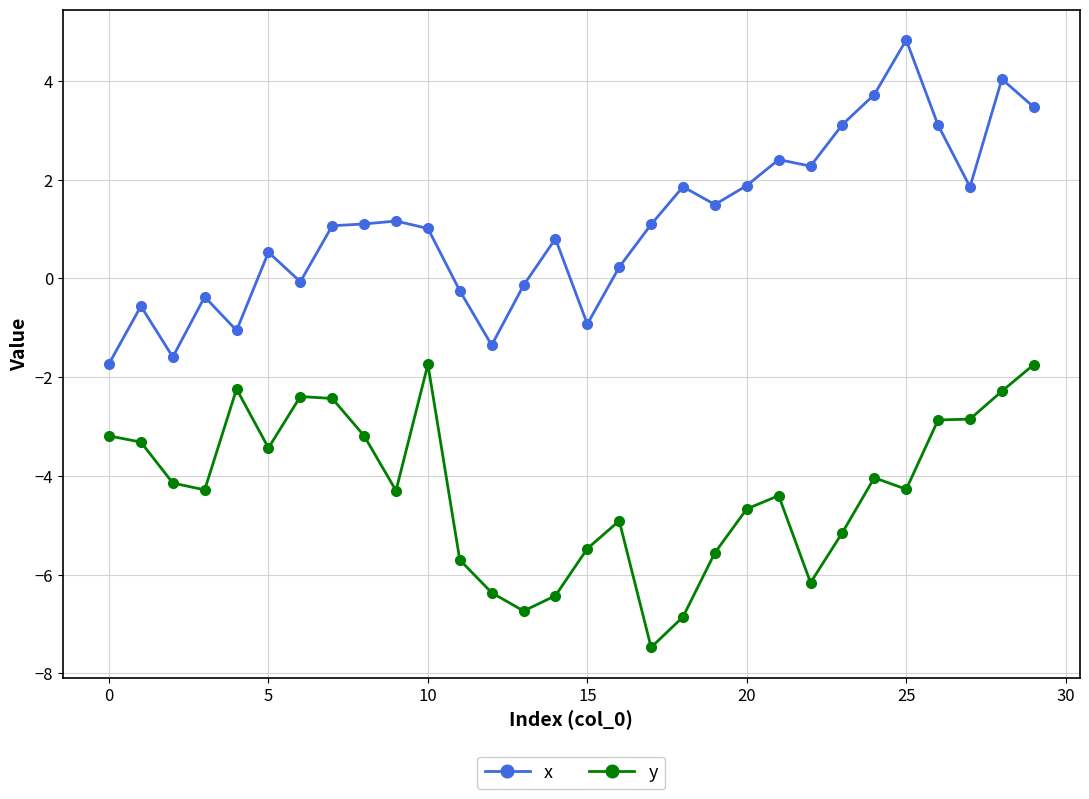

What is the difference between the maximum and second lowest values in the y series?

5.1